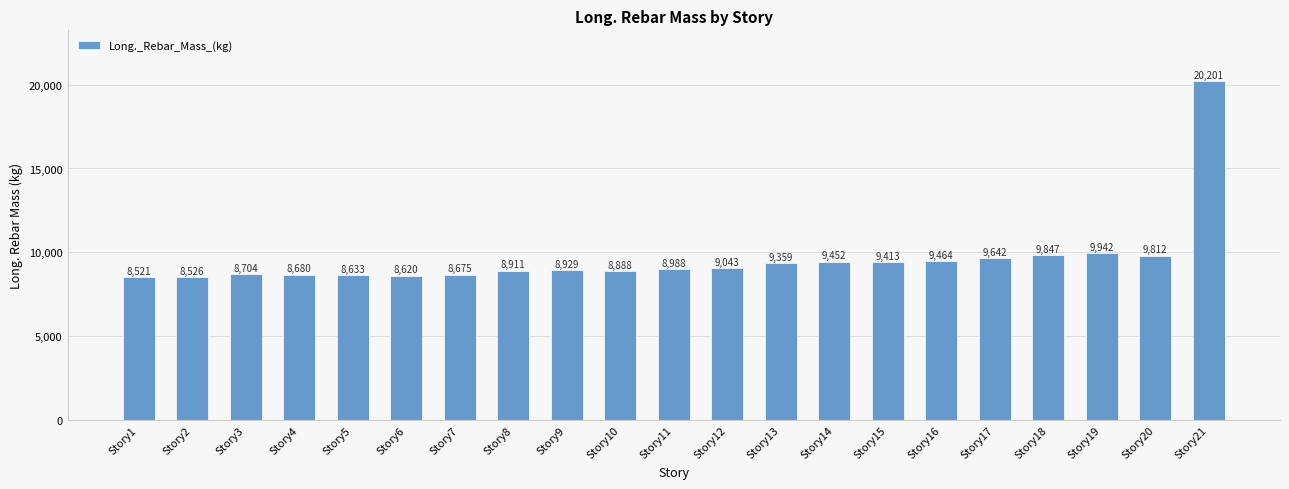

List the labels in order of value, largest first.

Story21, Story19, Story18, Story20, Story17, Story16, Story14, Story15, Story13, Story12, Story11, Story9, Story8, Story10, Story3, Story4, Story7, Story5, Story6, Story2, Story1